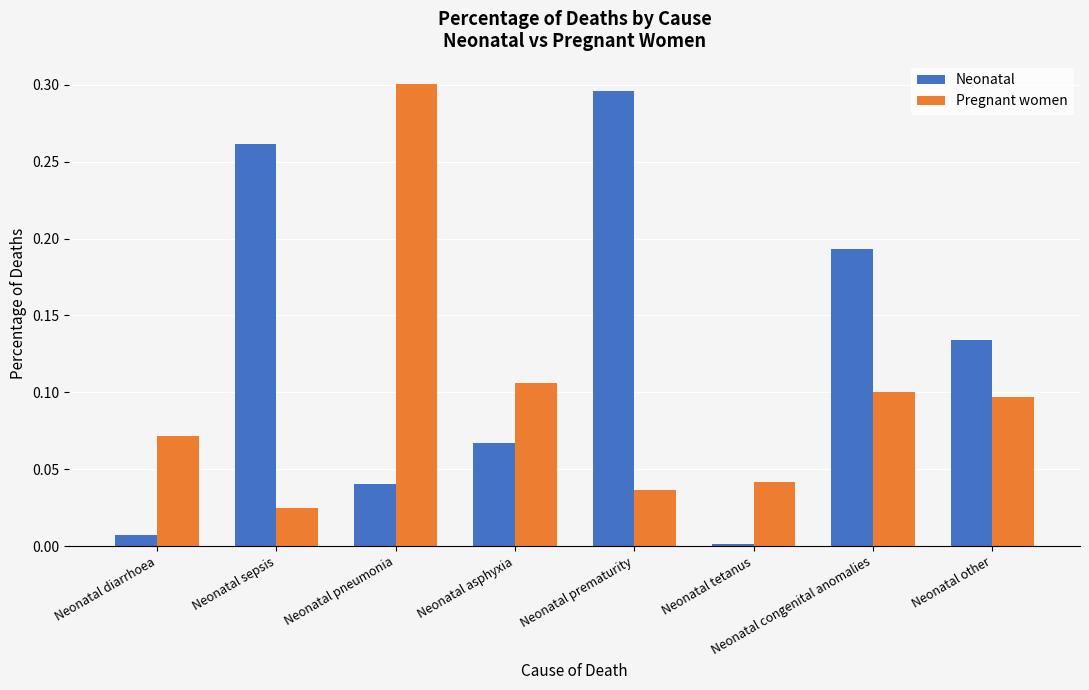

What is the sum of the Neonatal values at Neonatal prematurity and Neonatal congenital anomalies?

0.5